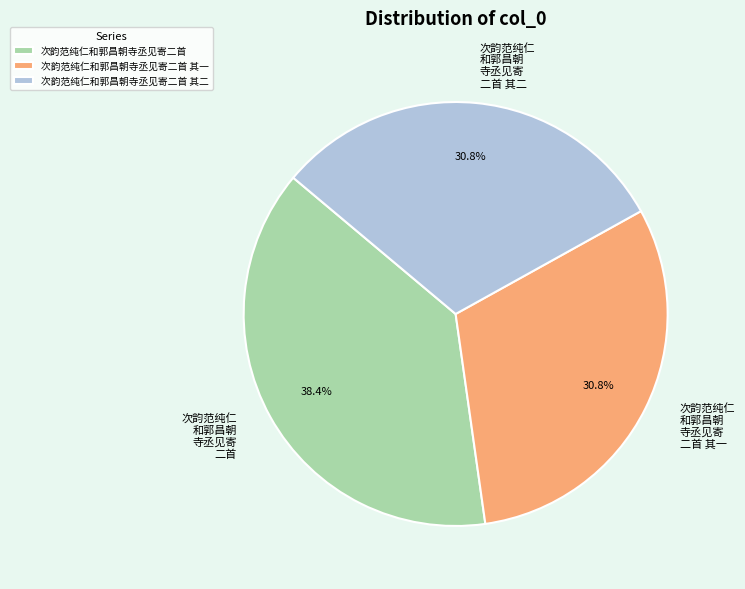

Between 次韵范纯仁和郭昌朝寺丞见寄二首 and 次韵范纯仁和郭昌朝寺丞见寄二首 其二, which is larger?

次韵范纯仁和郭昌朝寺丞见寄二首